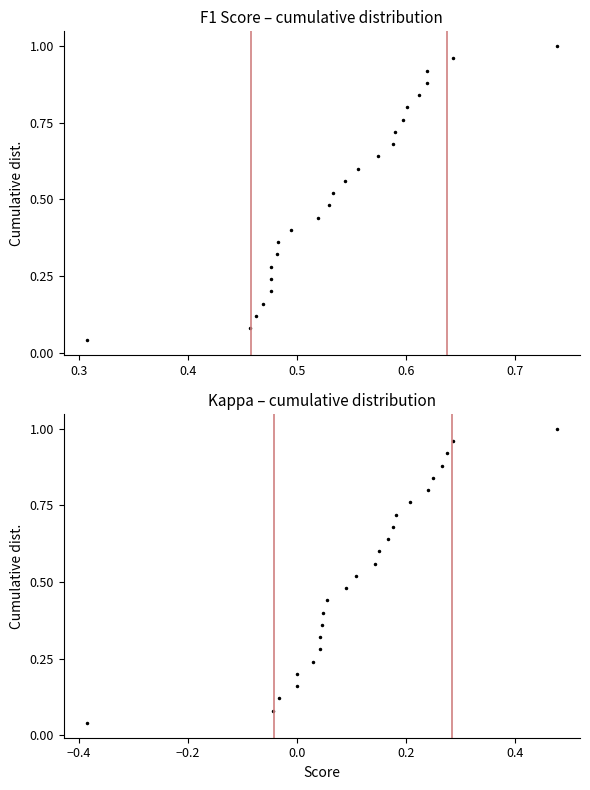

True or false: f1 has more than 0 interior local peaks.

False